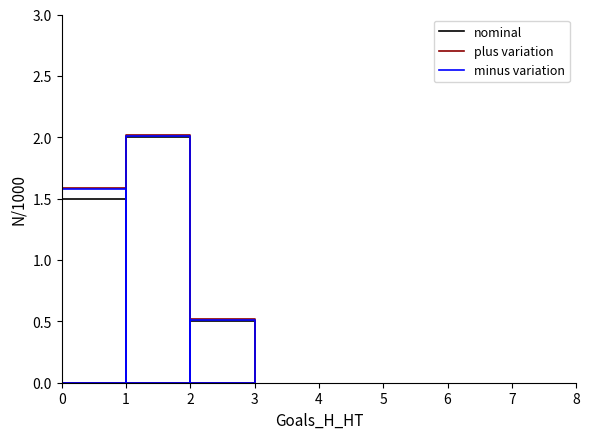

What is the average value of the nominal series?

0.6